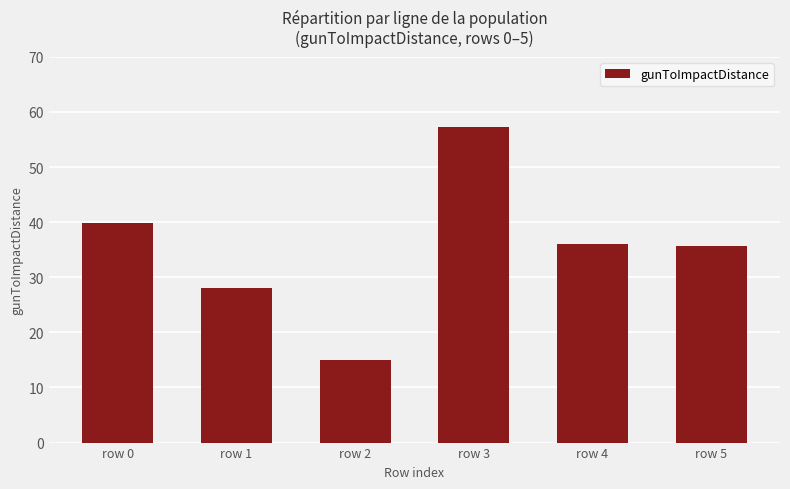

What is the value of the 5th bar from the left?

36.0